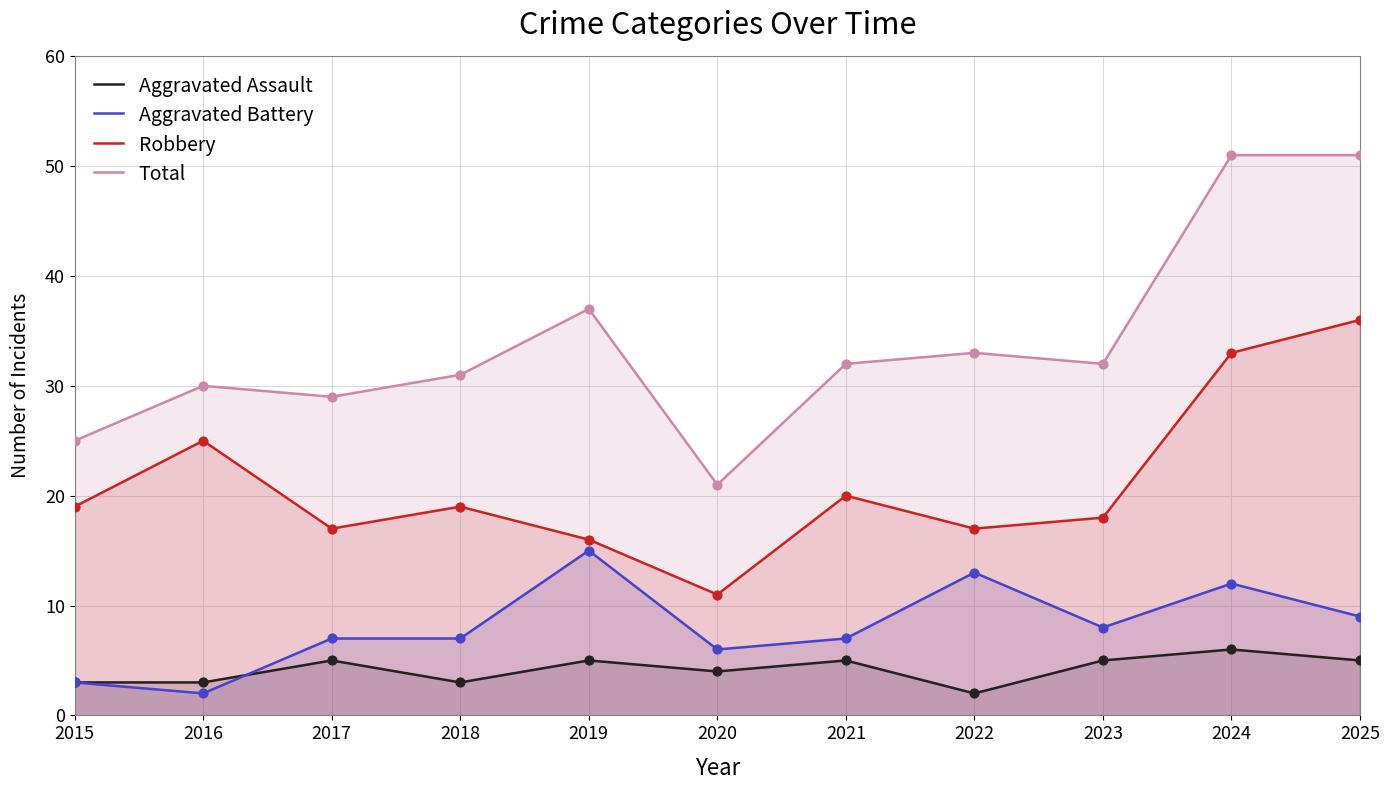

Is the value of Aggravated Battery at 2016 greater than the value of Aggravated Assault at 2024?

No